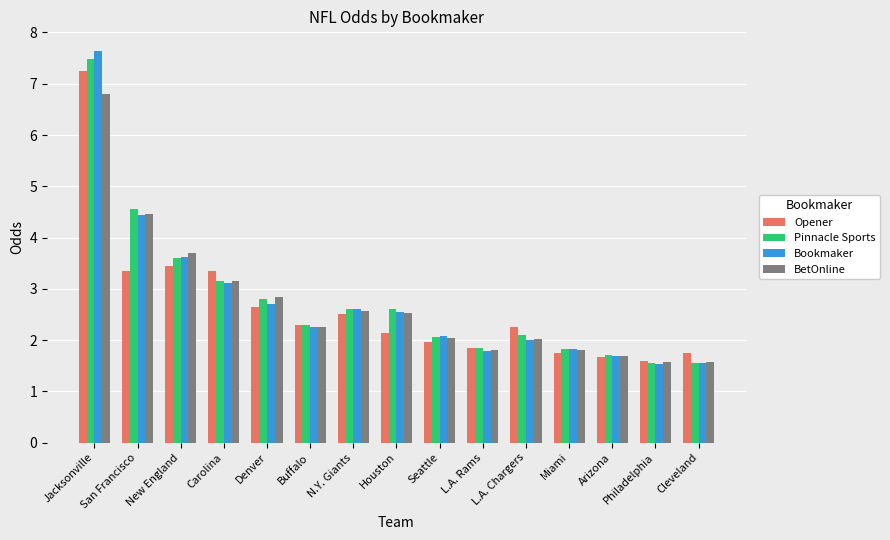

How many categories are shown in the chart?

15